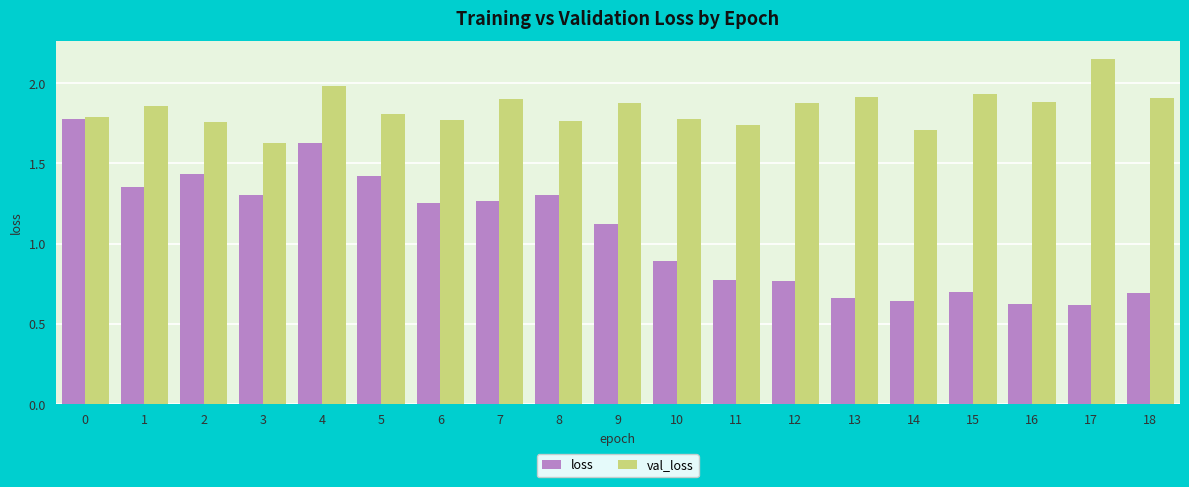

At which label does val_loss reach its minimum?

3